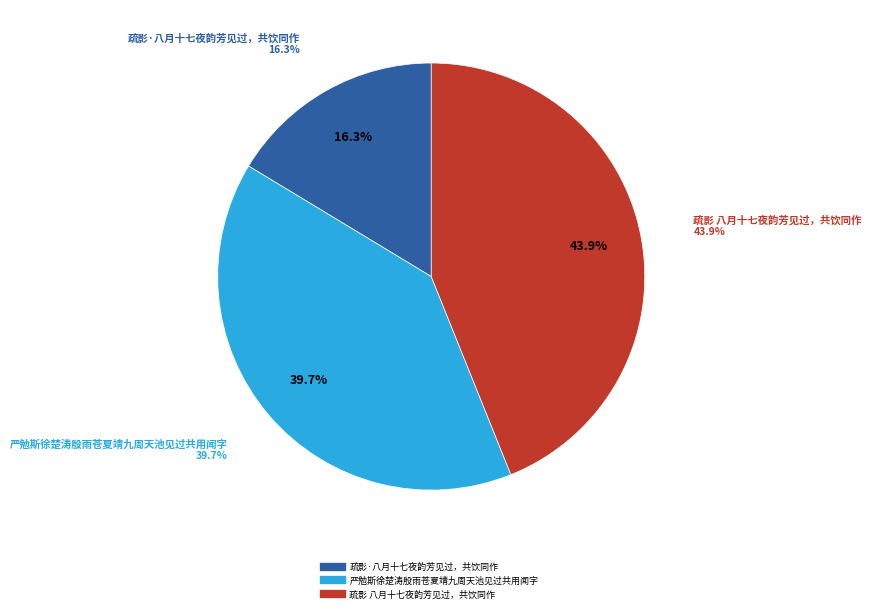

The 疏影 八月十七夜韵芳见过，共饮同作 slice represents 54% of the pie. True or false?

False